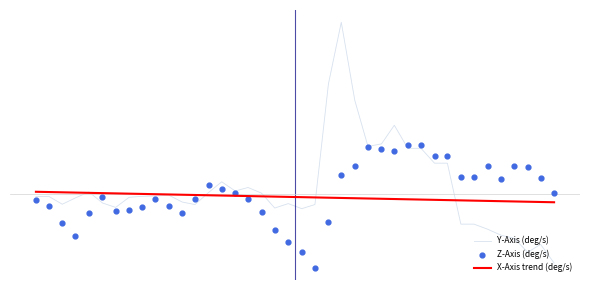

What are all the series names shown in the legend?

Y-Axis (deg/s), X-Axis trend (deg/s), Z-Axis (deg/s)